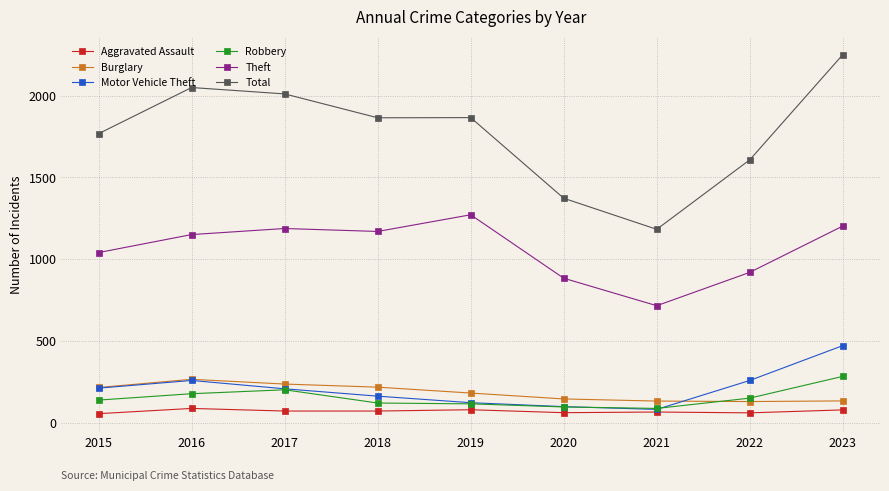

Which series has the widest spread of values?

Total